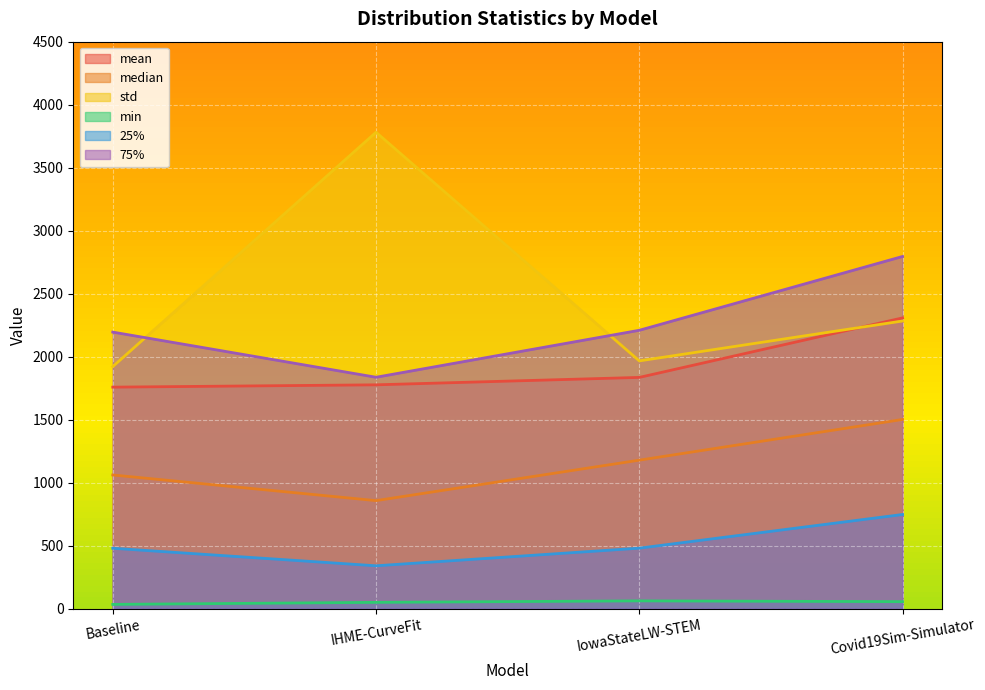

Reading left to right, list all the values displayed in this chart.

mean: 1757.6	1776.0	1834.9	2307.3
median: 1060.4	856.8	1178.0	1501.1
std: 1920.6	3780.9	1966.0	2282.7
min: 33.0	49.3	61.0	54.8
25%: 478.7	339.5	479.5	746.7
75%: 2194.6	1836.1	2209.0	2795.0